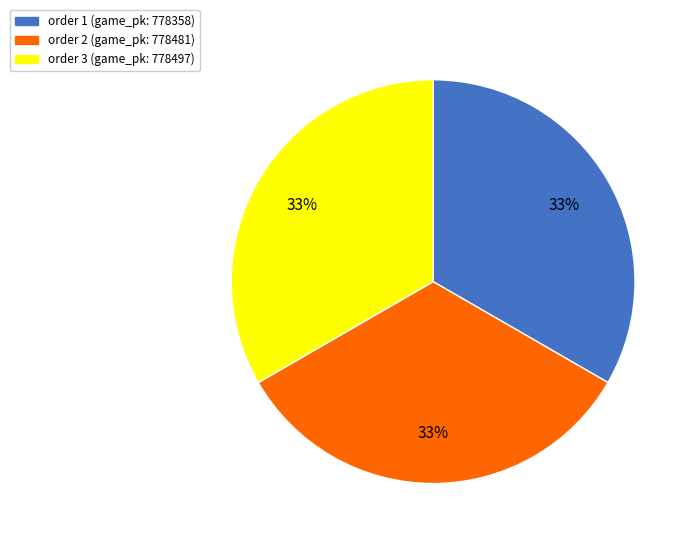

The order 2 (game_pk: 778481) slice represents 33% of the pie. True or false?

True